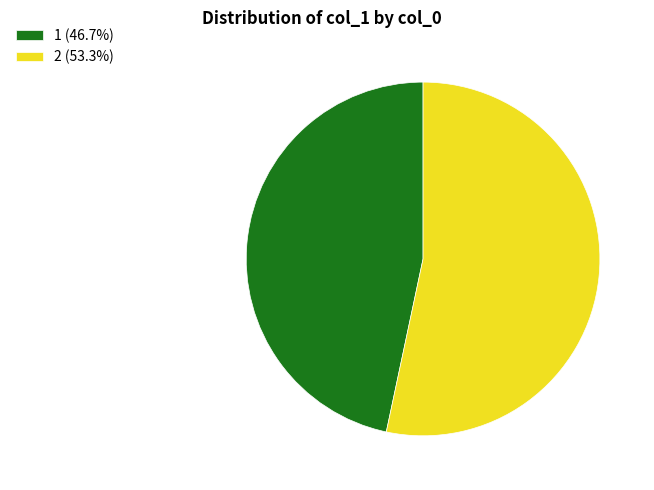

Is 1 (46.7%) the majority of the pie?

No